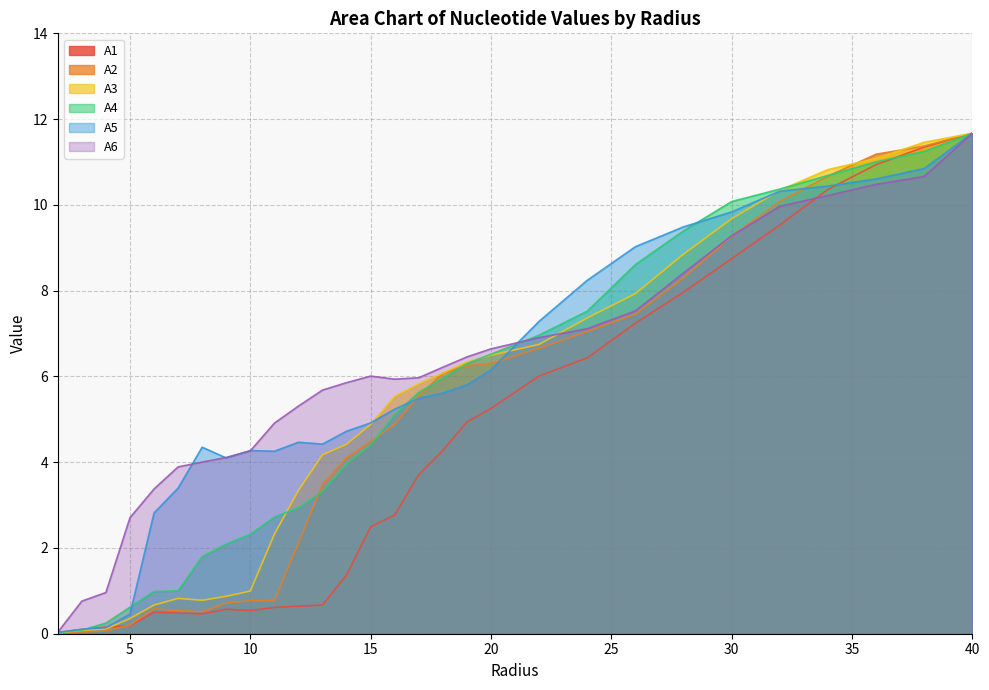

How many lines are shown in the chart?

6